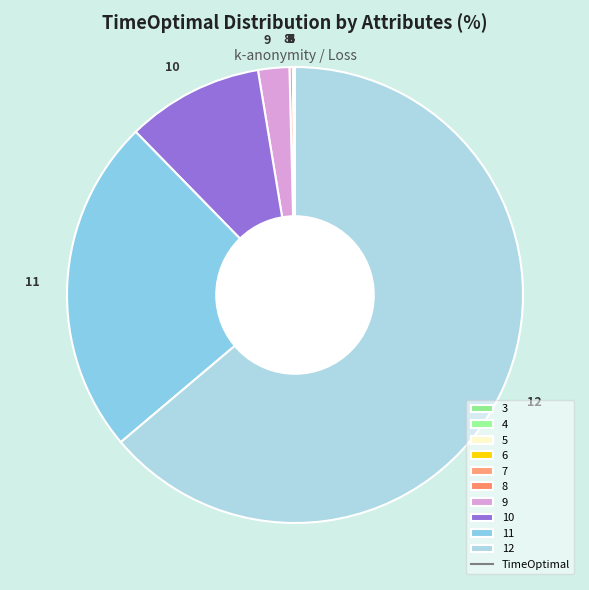

What is the largest slice in the pie chart?

12